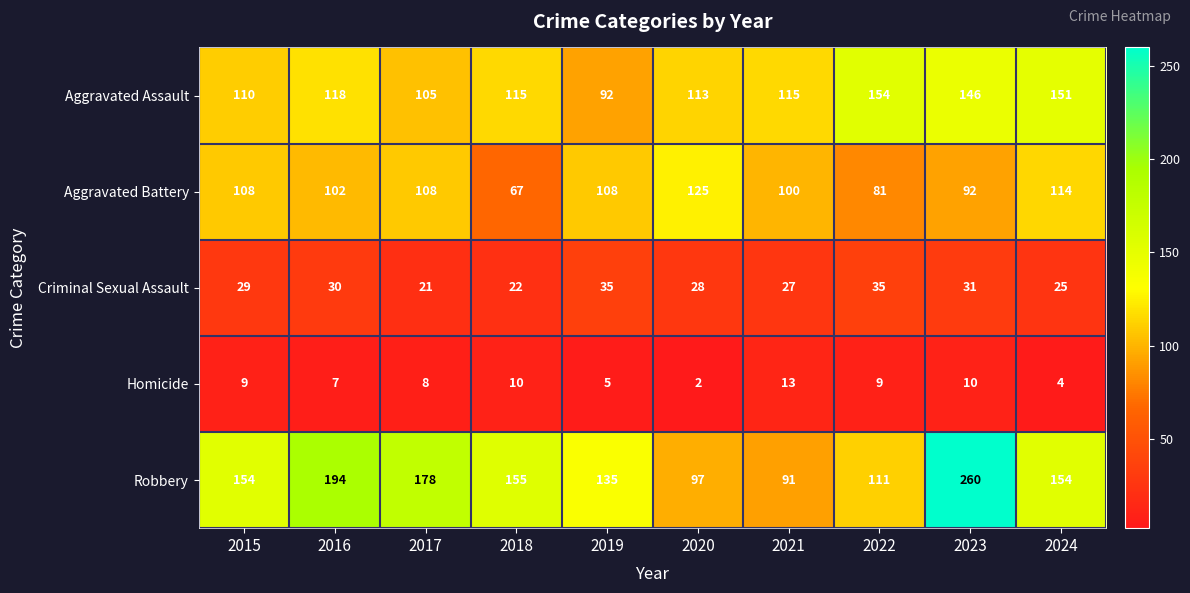

Rank the series at 2019 from lowest to highest value.

Homicide, Criminal Sexual Assault, Aggravated Assault, Aggravated Battery, Robbery